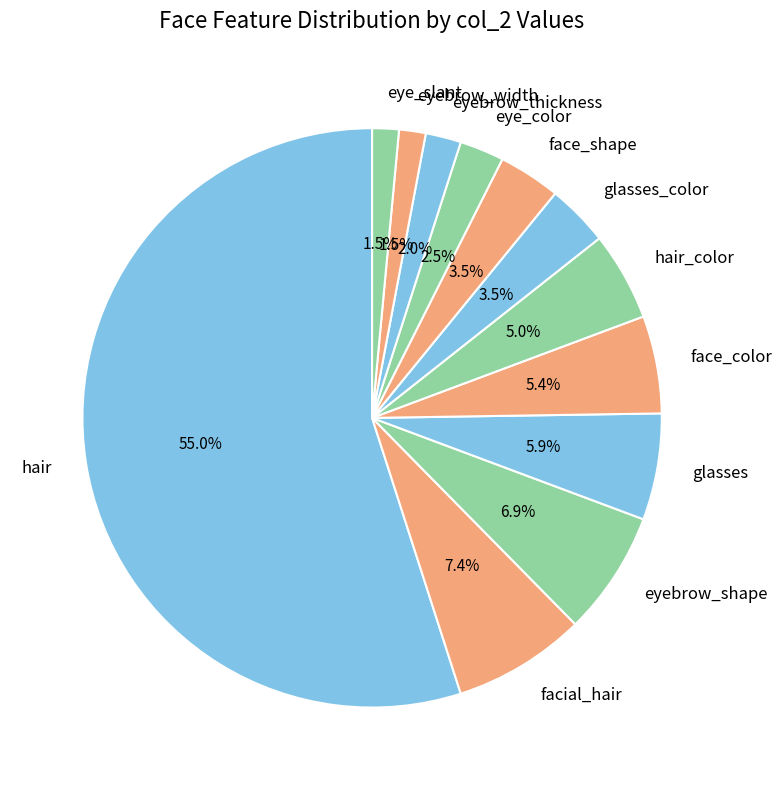

To the nearest percent, what is the difference between the largest and smallest slice percentages?

53%